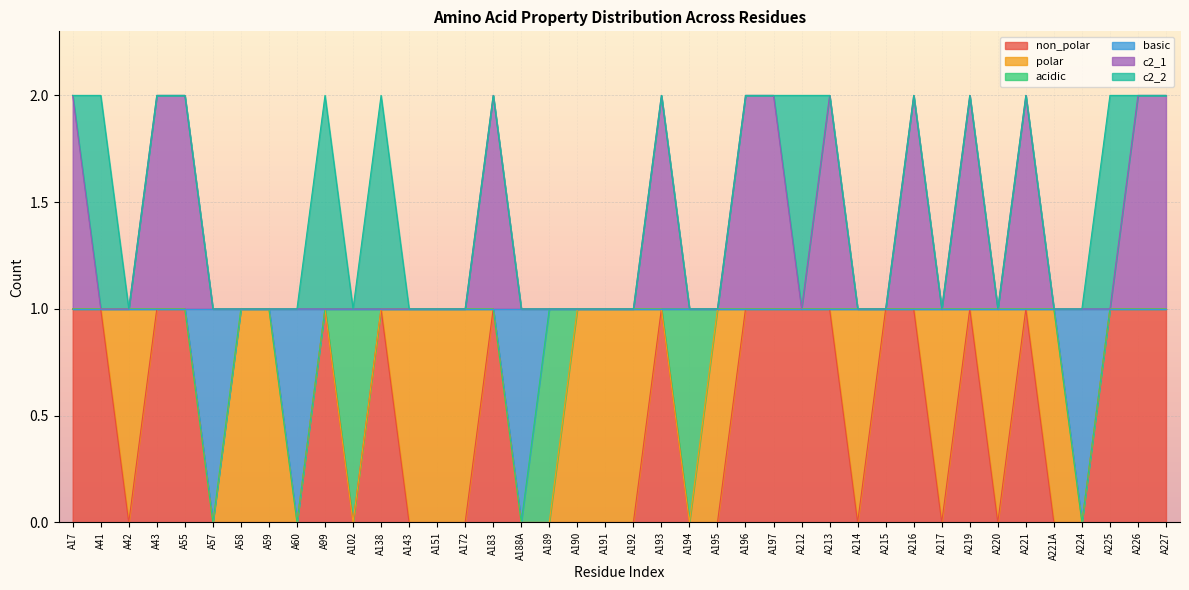

What is the difference between the second highest and second lowest values in the non_polar series?

1